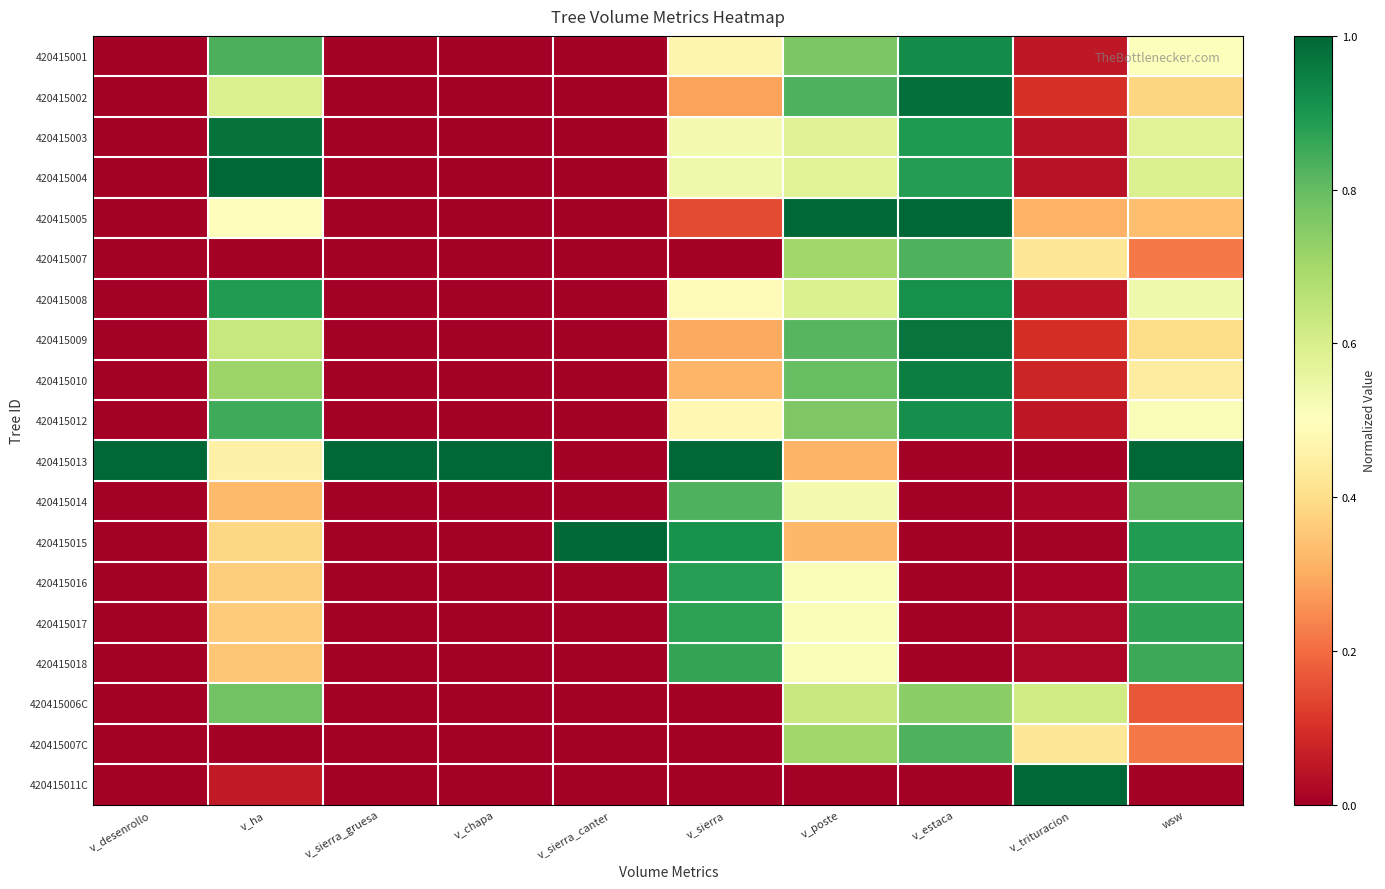

Rank the series at v_chapa from lowest to highest value.

420415001, 420415002, 420415003, 420415004, 420415005, 420415007, 420415008, 420415009, 420415010, 420415012, 420415014, 420415015, 420415016, 420415017, 420415018, 420415006C, 420415007C, 420415011C, 420415013